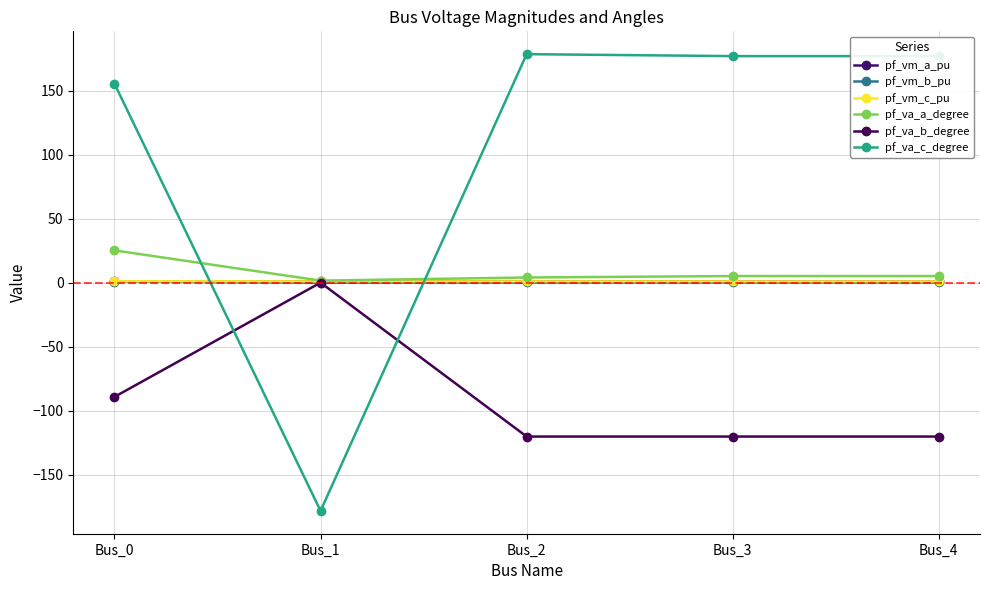

How many values in pf_va_c_degree are below zero?

1